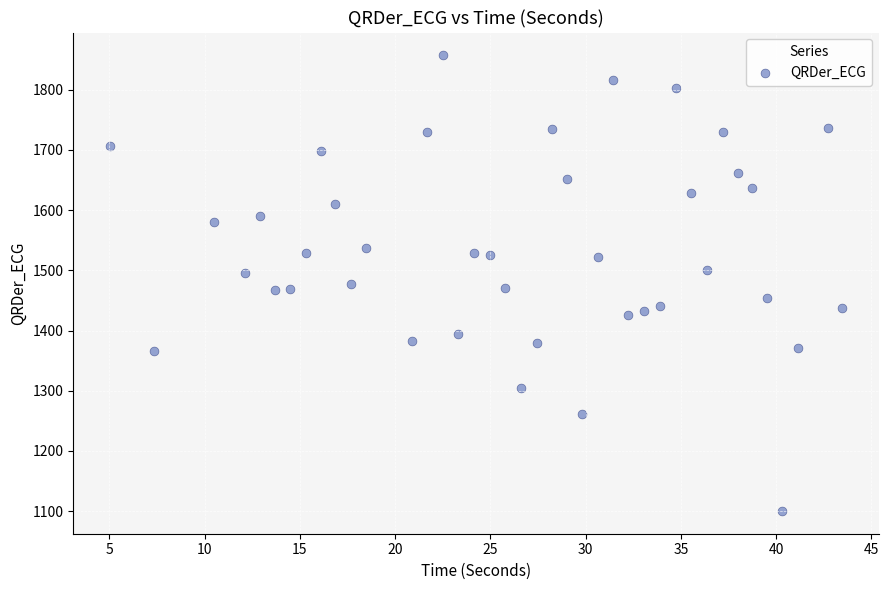

What is the range of X values (max minus min)?

38.4